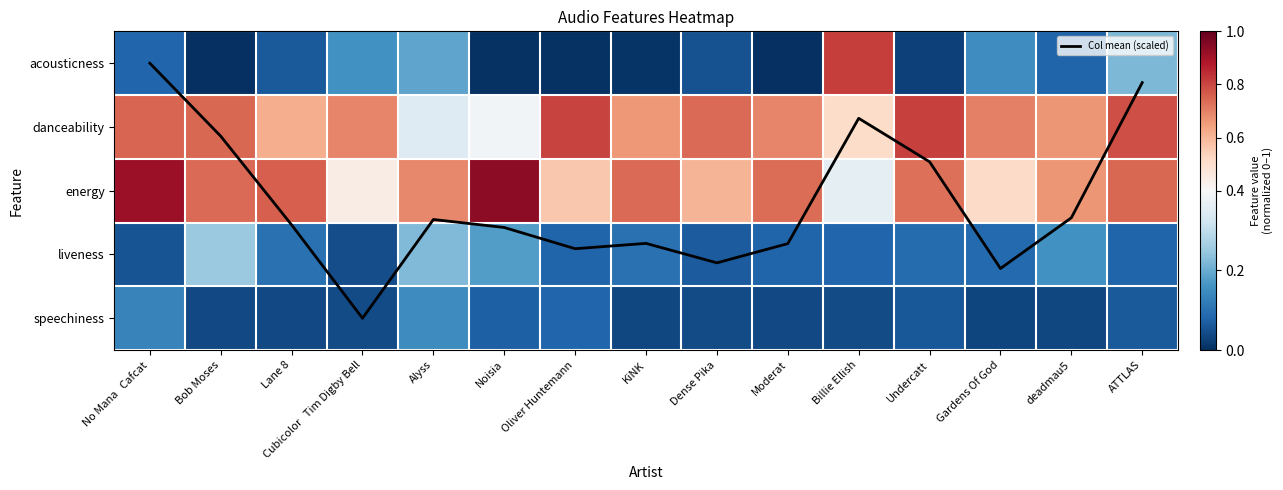

Count the speechiness values in the range 0 to 1.

15